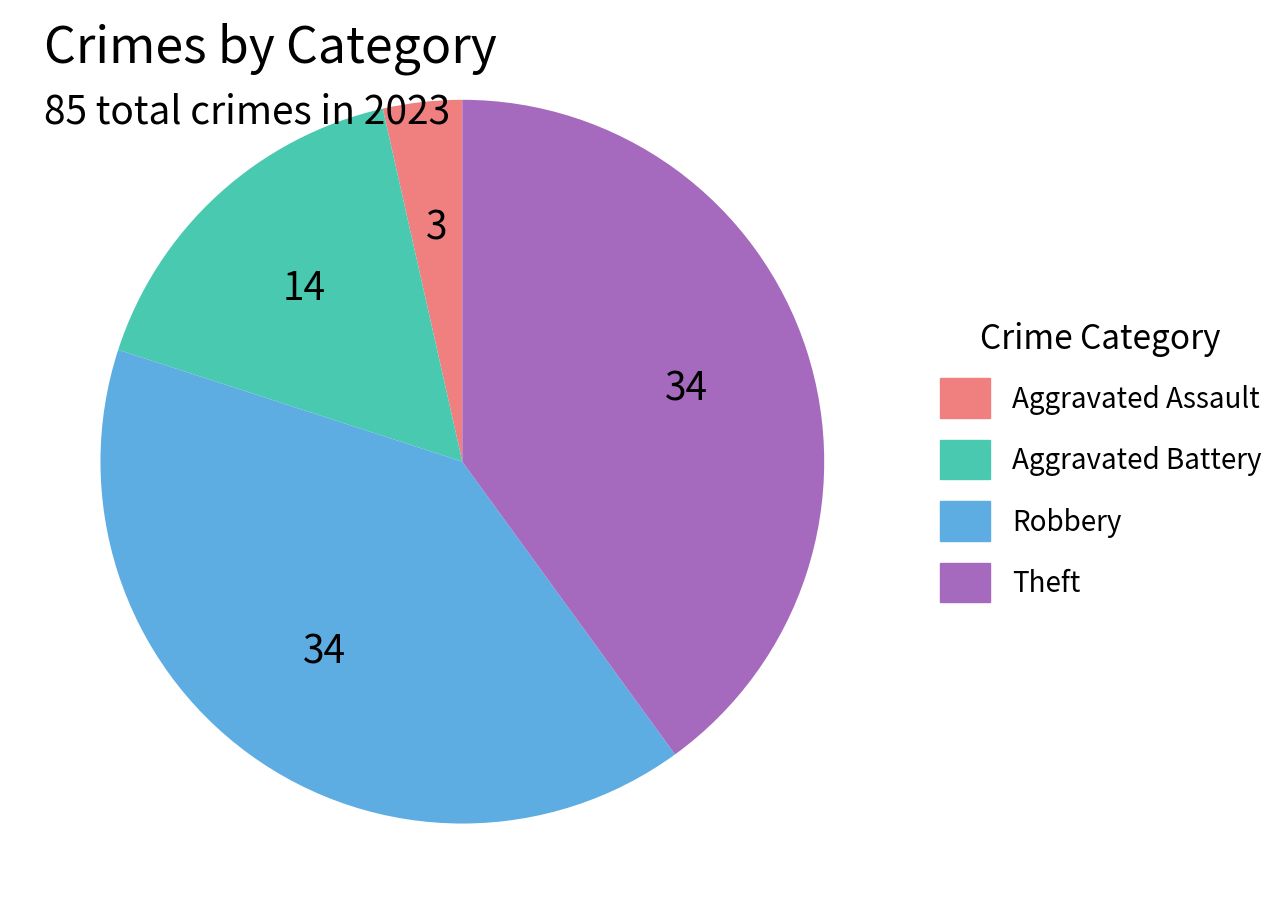

Do Robbery and Aggravated Battery together represent more than half of the pie?

Yes